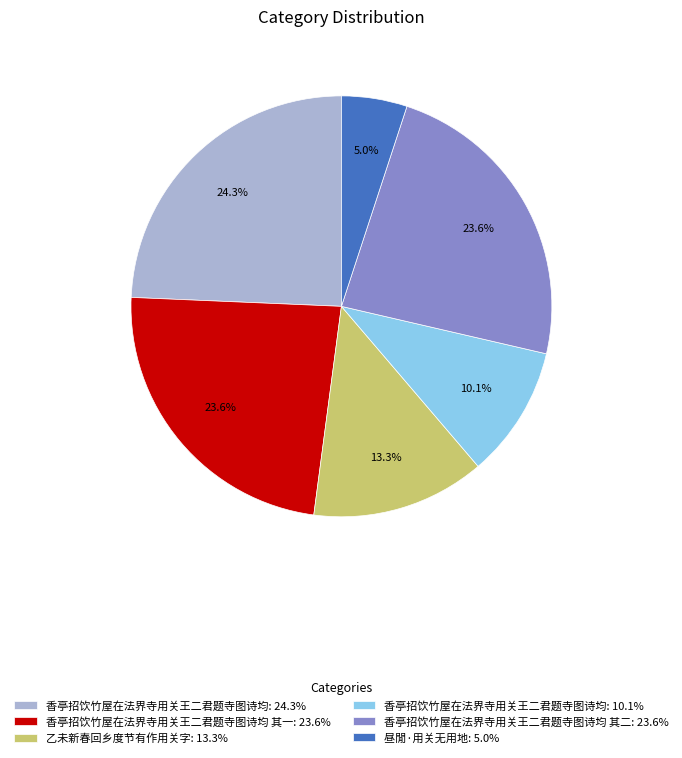

How much of the chart is everything except 香亭招饮竹屋在法界寺用关王二君题寺图诗均: 10.1%?

89.9%